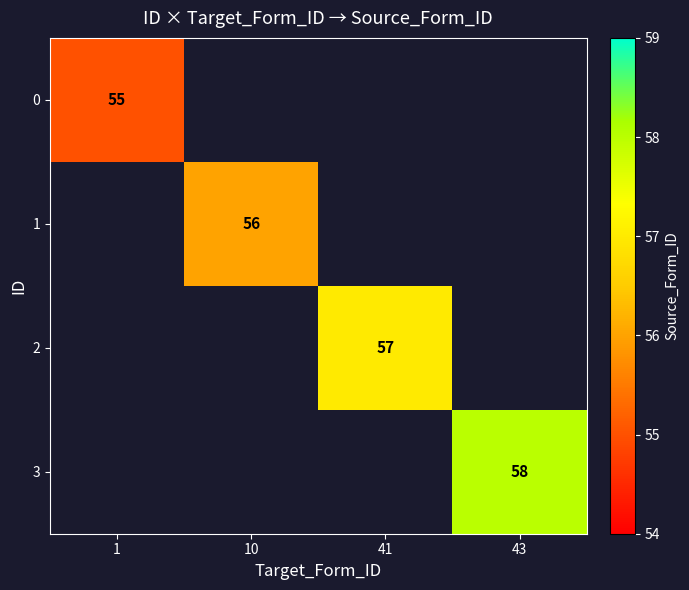

The value of 3 at 43 is 58. True or false?

True